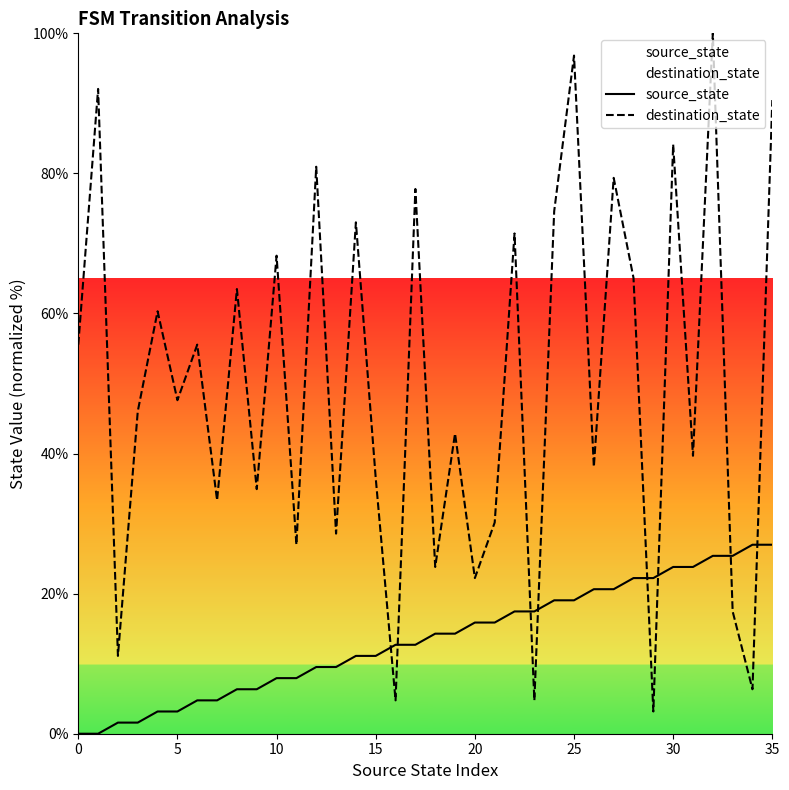

At which label does source_state reach its peak?

34